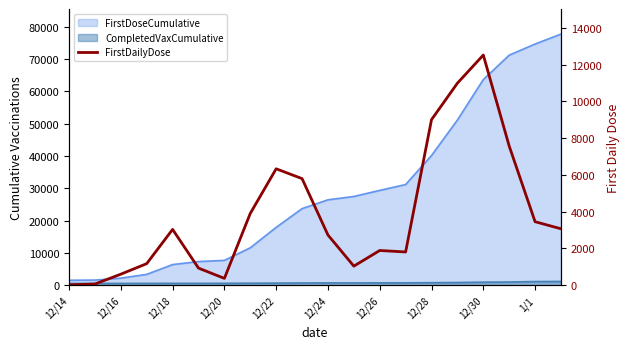

What is the sum of all values?

76256